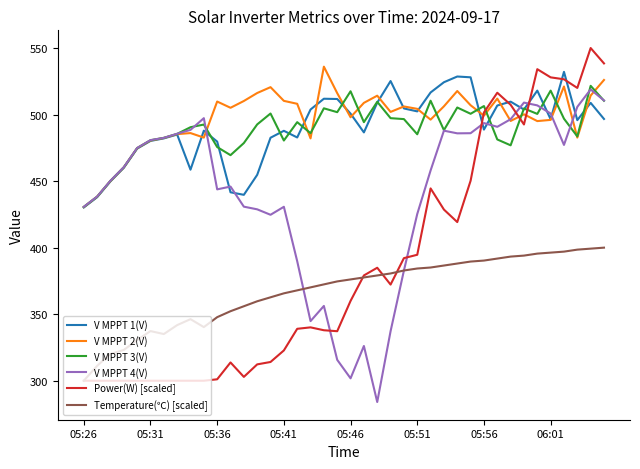

What are all the series names shown in the legend?

V MPPT 1(V), V MPPT 2(V), V MPPT 3(V), V MPPT 4(V), Power(W) [scaled], Temperature(℃) [scaled]